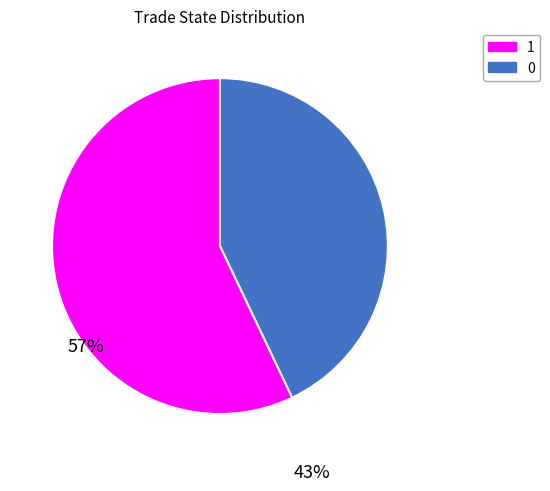

Is there any slice that represents more than half of the pie?

Yes